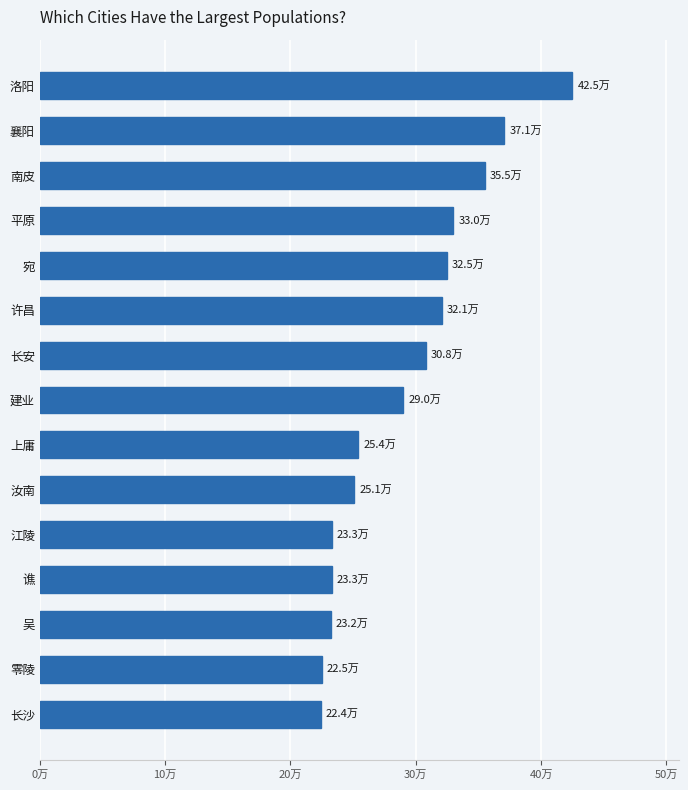

What is the minimum value shown in the chart?

224000